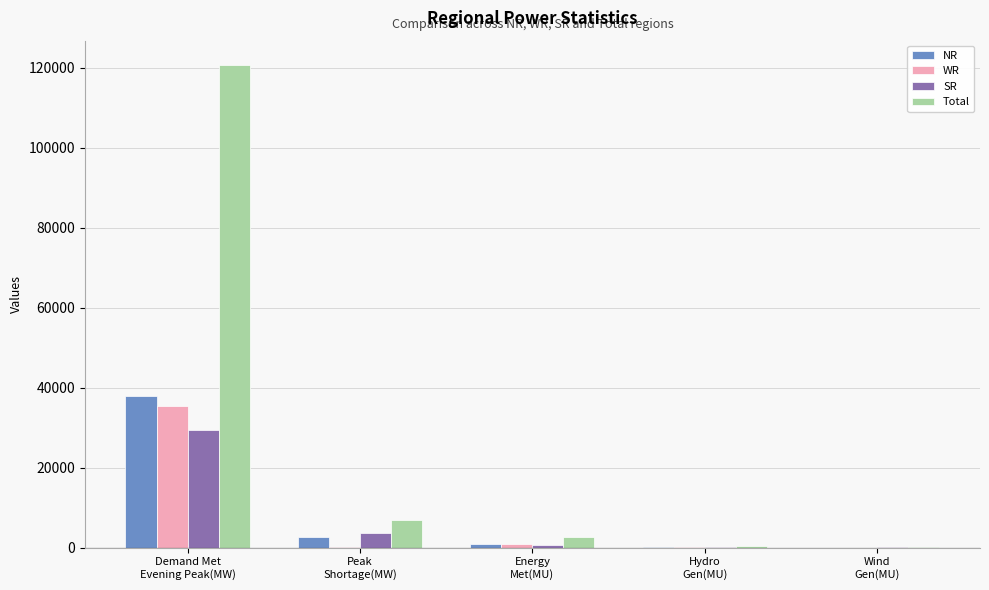

What is the highest value of the SR series?

29538